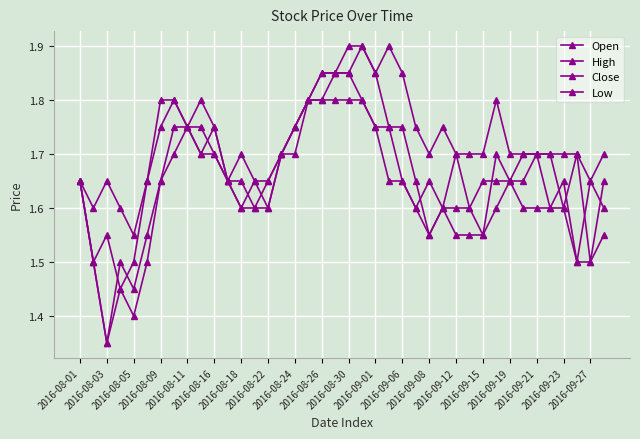

List the series in order of their peak value, lowest first.

Low, Close, Open, High